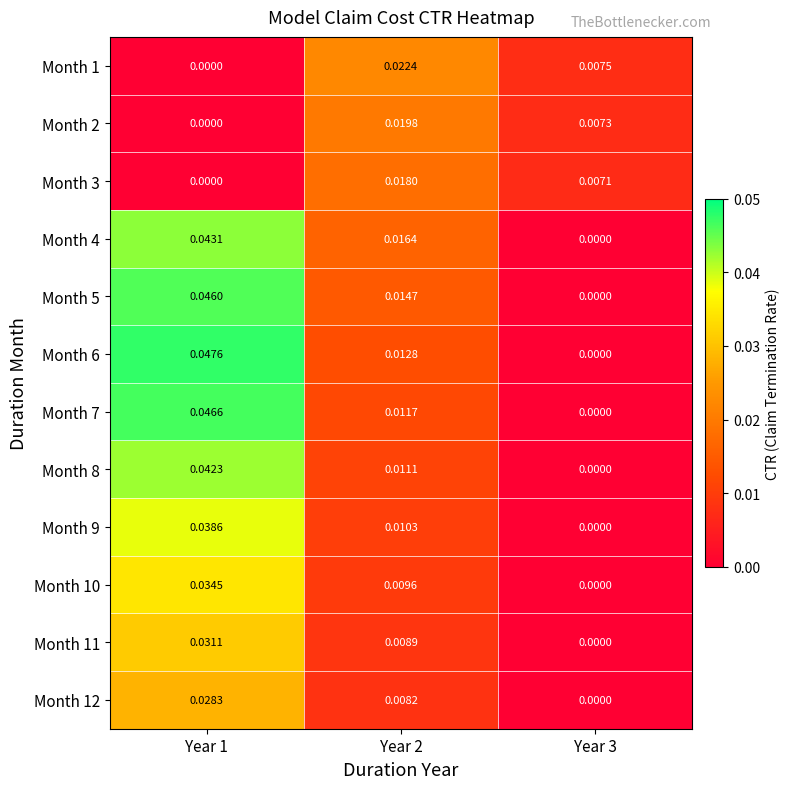

Is the value of Month 7 at Year 3 greater than the value of Month 11 at Year 2?

No